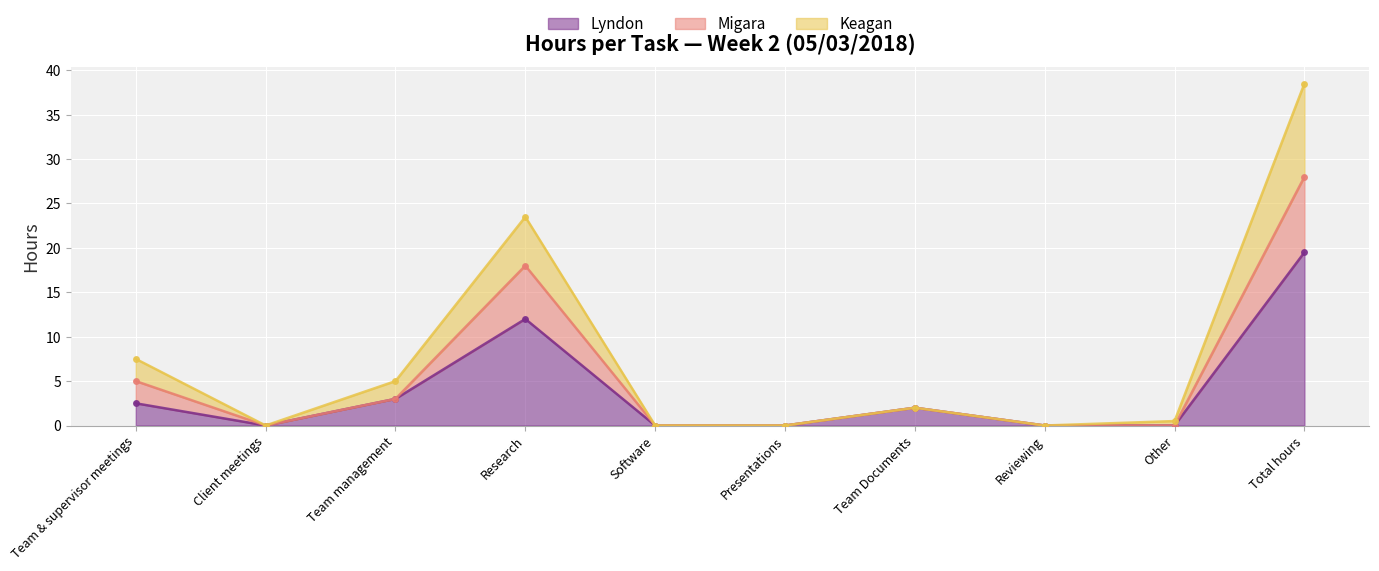

List the labels in order of Migara value, smallest first.

Client meetings, Software, Presentations, Reviewing, Other, Team Documents, Team management, Team & supervisor meetings, Research, Total hours